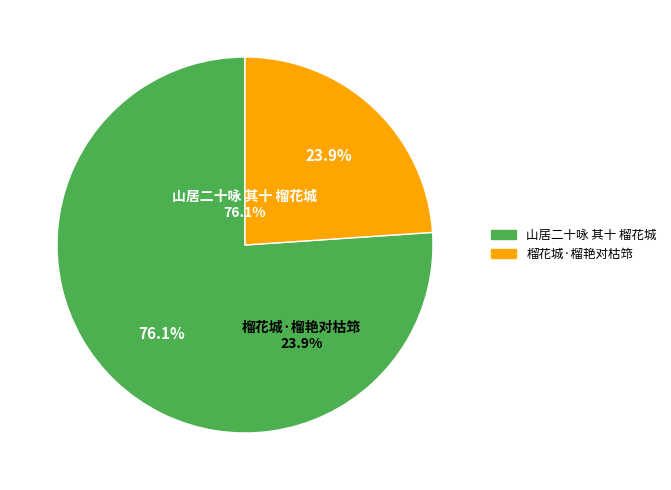

Which slice represents more than half of the pie?

山居二十咏 其十 榴花城